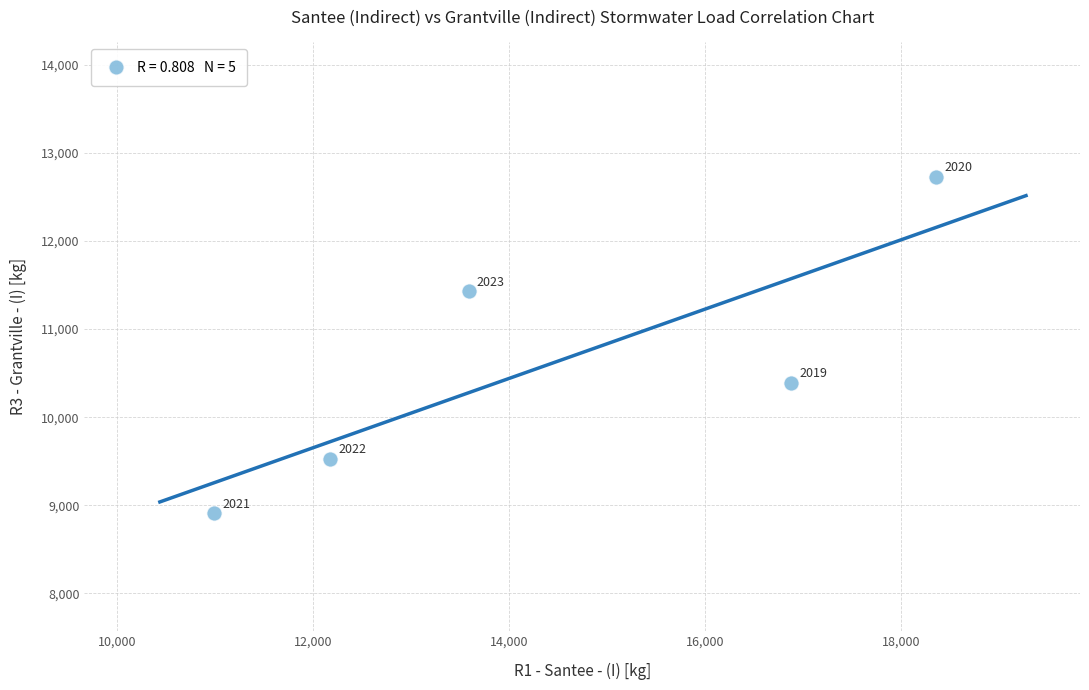

What is the range of X values (max minus min)?

7370.0